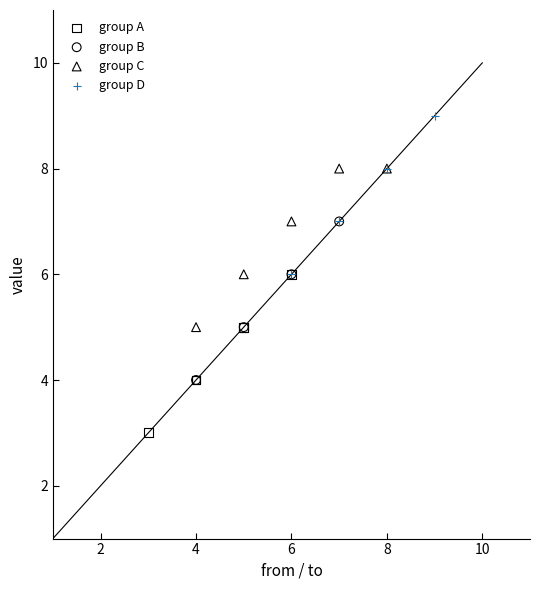

Which series contains the lowest Y value?

group A